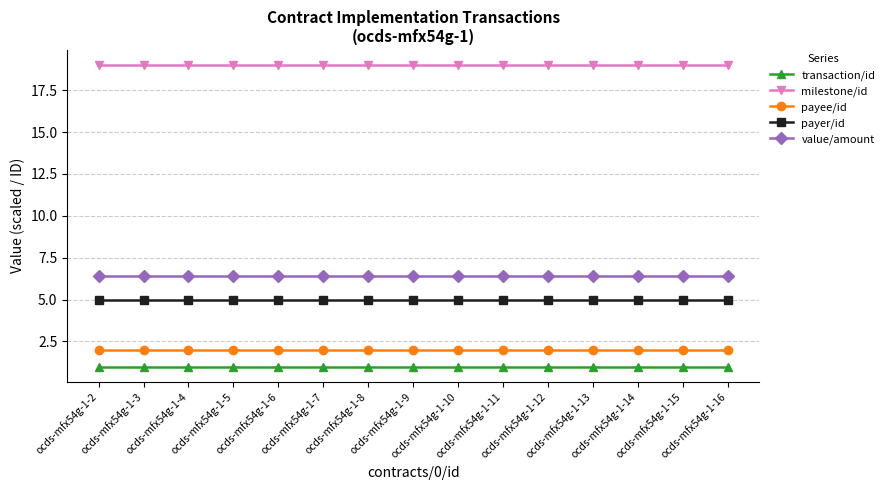

Rank the series by their maximum value, from highest to lowest.

milestone/id, value/amount, payer/id, payee/id, transaction/id